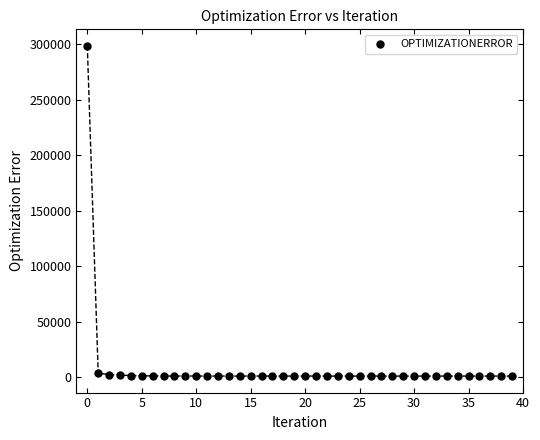

What is the range of Y values (max minus min)?

297754.6